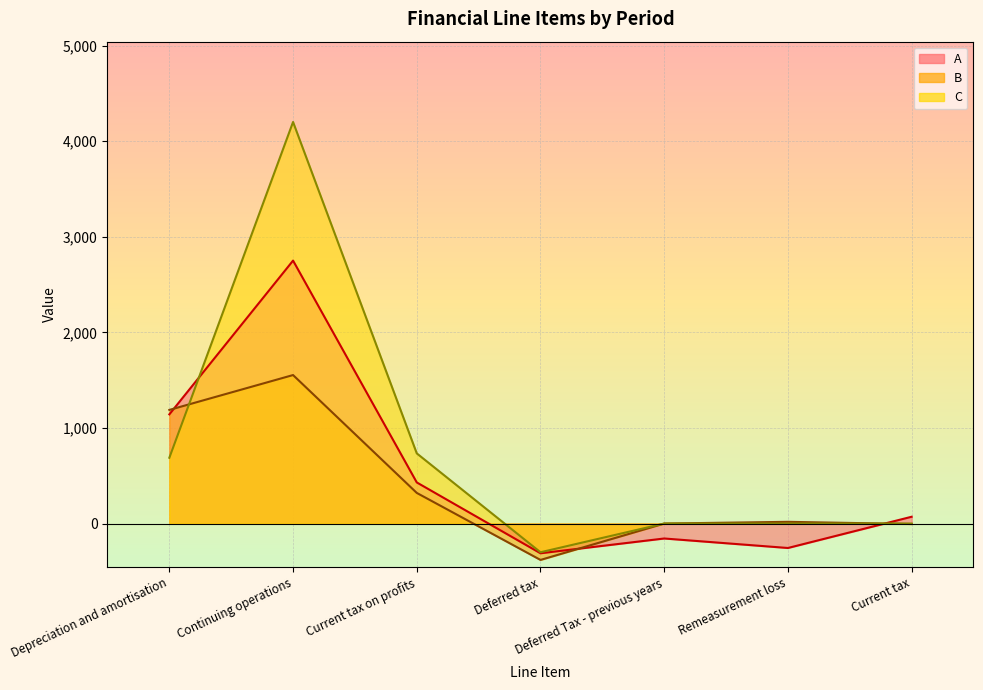

What is the sum of the A values at Deferred Tax - previous years and Current tax on profits?

273.7